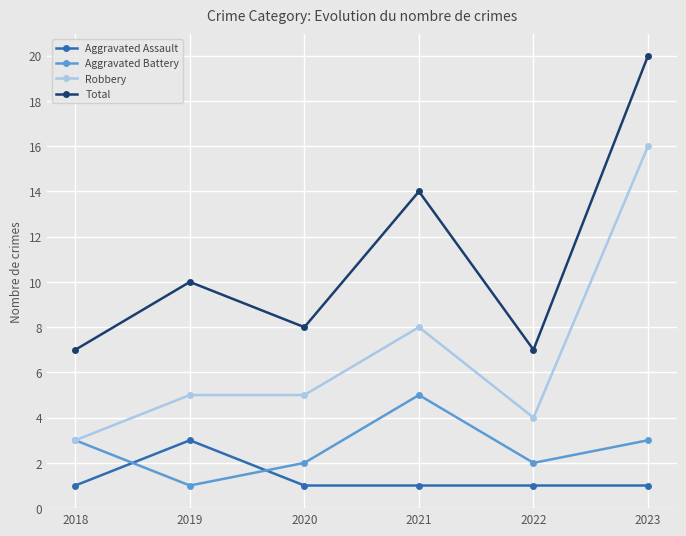

What is the spread (max minus min) of values at 2020?

7